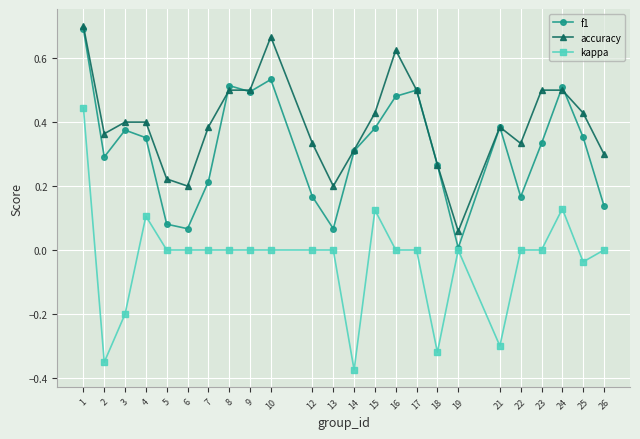

Which series ends up on top after the final intersection of f1 and accuracy?

accuracy